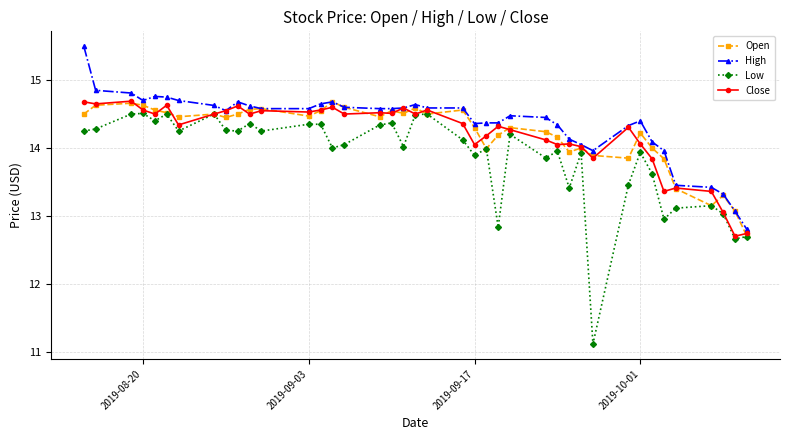

Which series has the widest spread of values?

Low